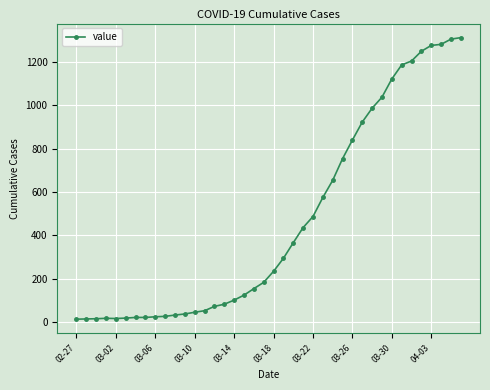

How many lines are shown in the chart?

1